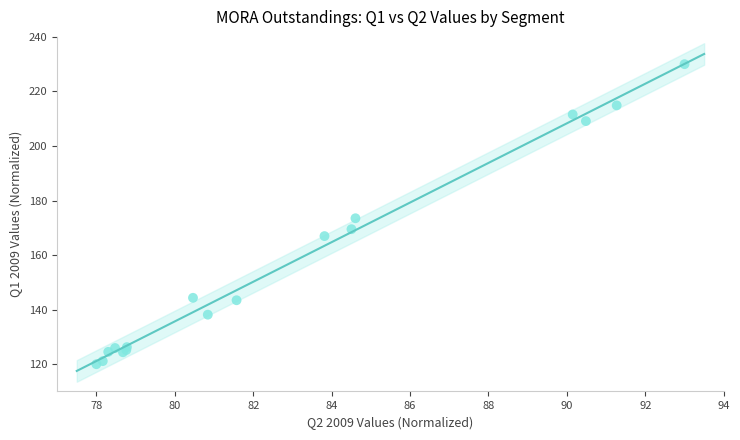

What Y value in the scatter plot is closest to 175?

173.5